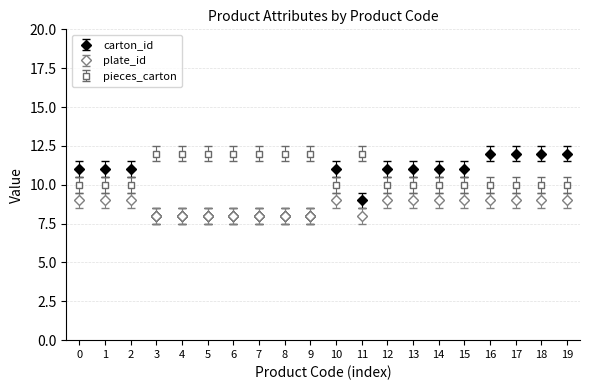

What is the value of the carton_id point at the 18th from the left?

12